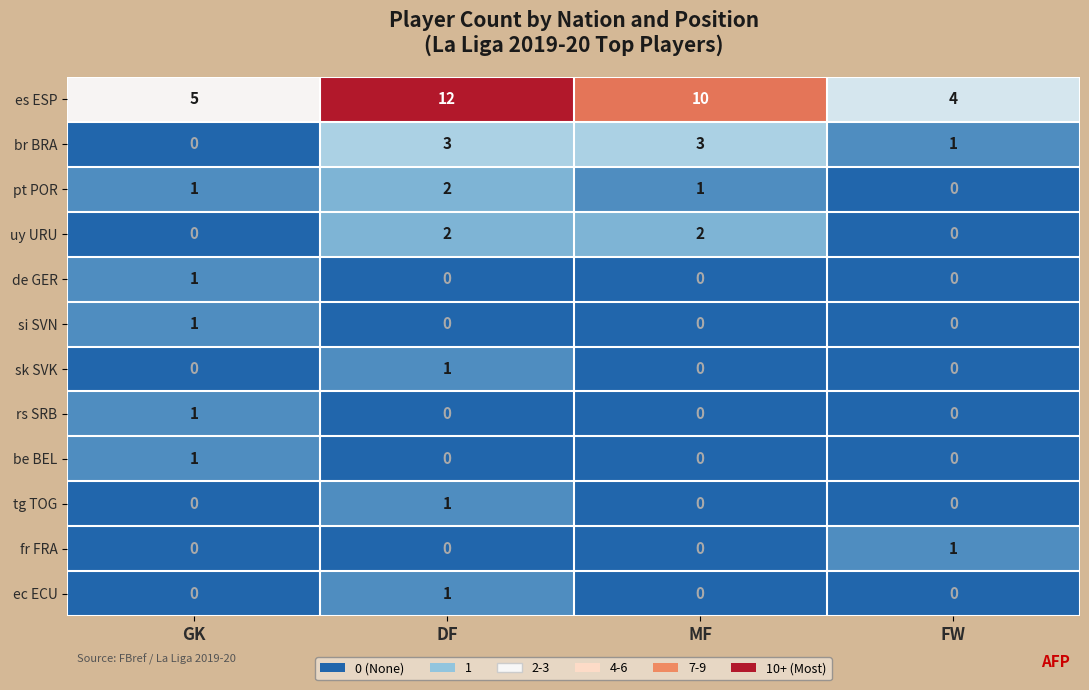

What is the total value across all series at FW?

6